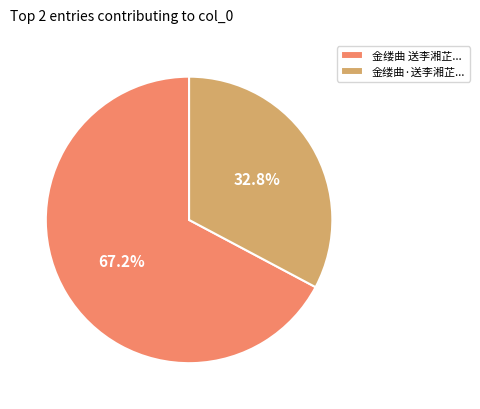

Which slice is the smallest?

金缕曲·送李湘芷...